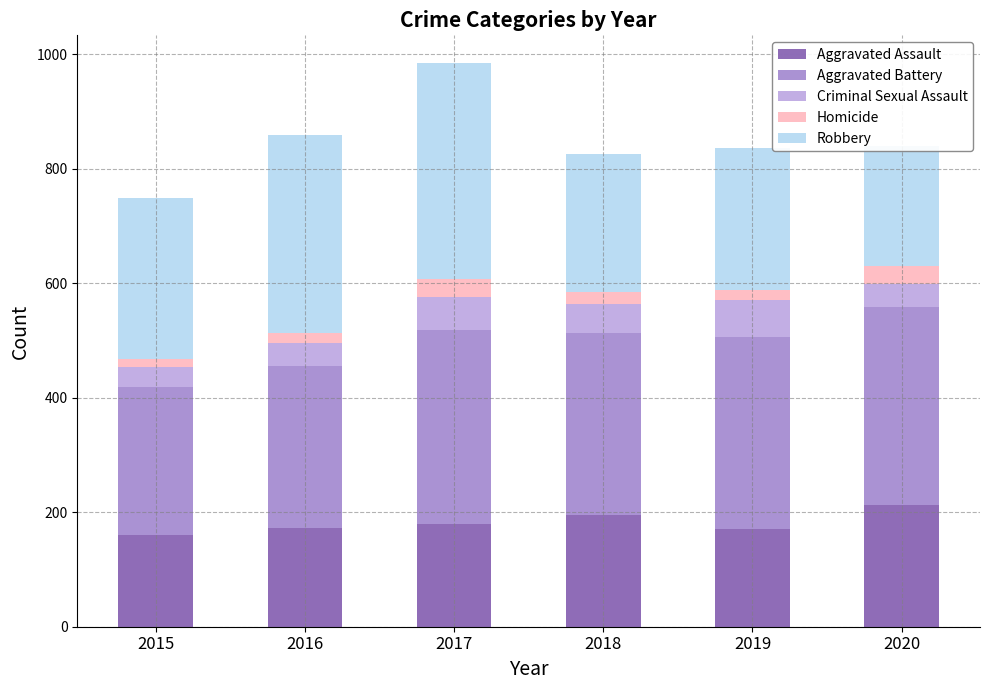

Reading left to right, list all the values displayed in this chart.

Aggravated Assault: 161	172	179	195	171	213
Aggravated Battery: 257	284	340	319	336	346
Criminal Sexual Assault: 36	39	57	49	64	39
Homicide: 14	19	31	21	18	33
Robbery: 281	345	377	242	247	208